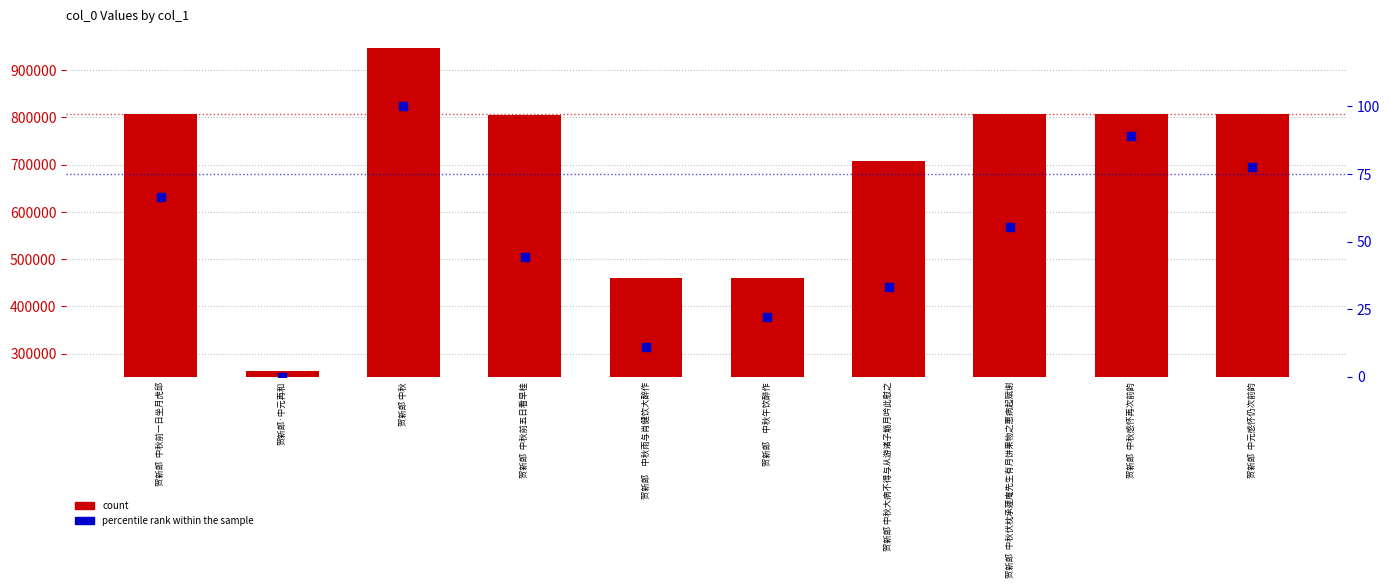

What are all the series names shown in the legend?

count, percentile rank within the sample